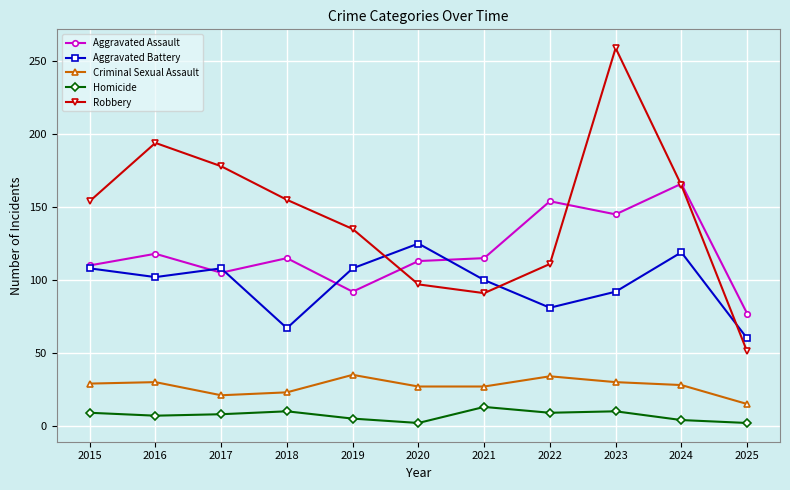

List the series in order of their peak value, highest first.

Robbery, Aggravated Assault, Aggravated Battery, Criminal Sexual Assault, Homicide